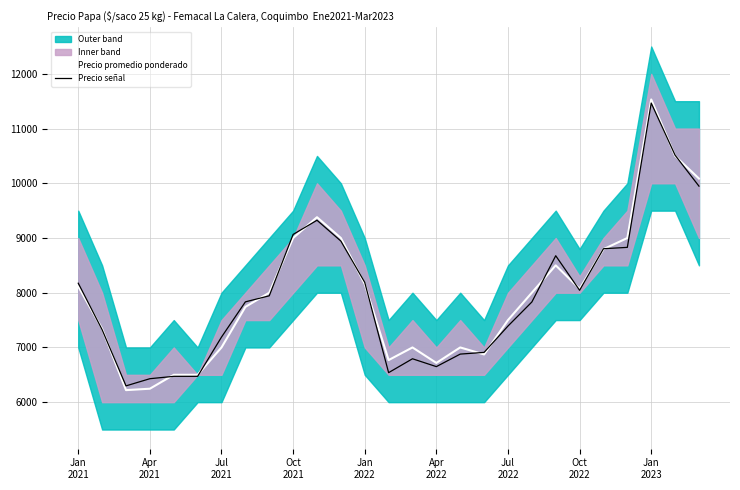

What are all the series names shown in the legend?

Precio promedio ponderado, Precio señal